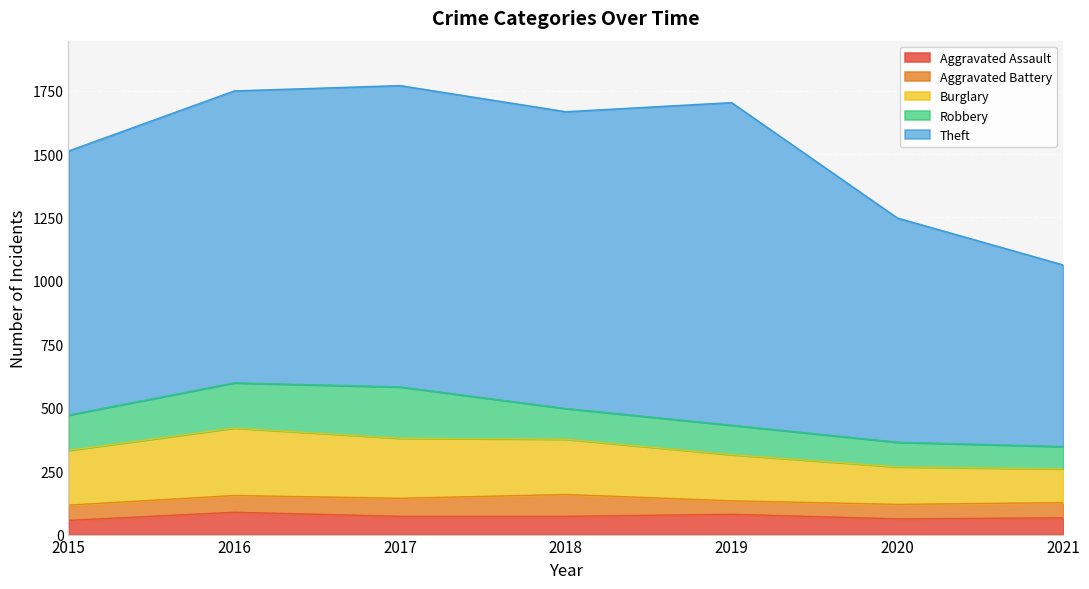

What is the total value across all series at 2016?

1749